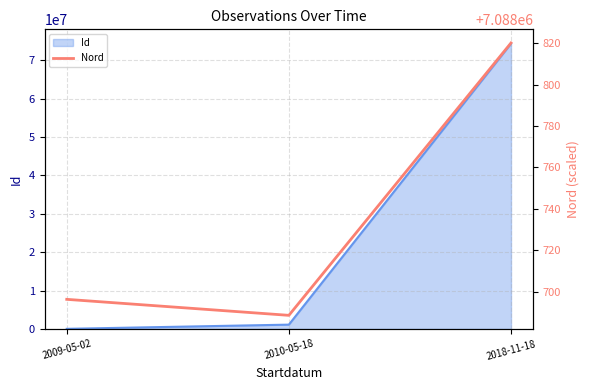

Reading left to right, list all the values displayed in this chart.

2009-05-02=7088696.2	2010-05-18=7088688.5	2018-11-18=7088820.2